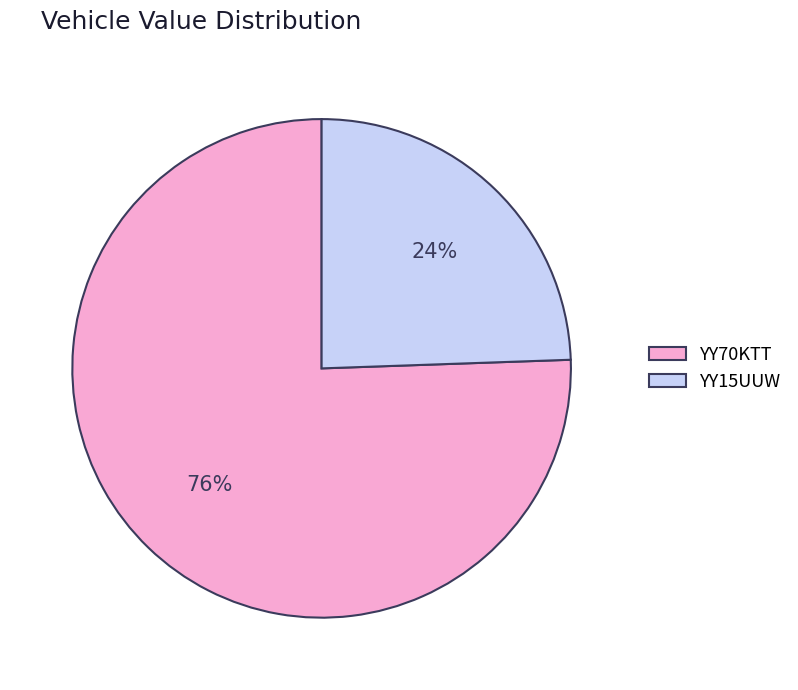

How many slices are in this pie chart?

2